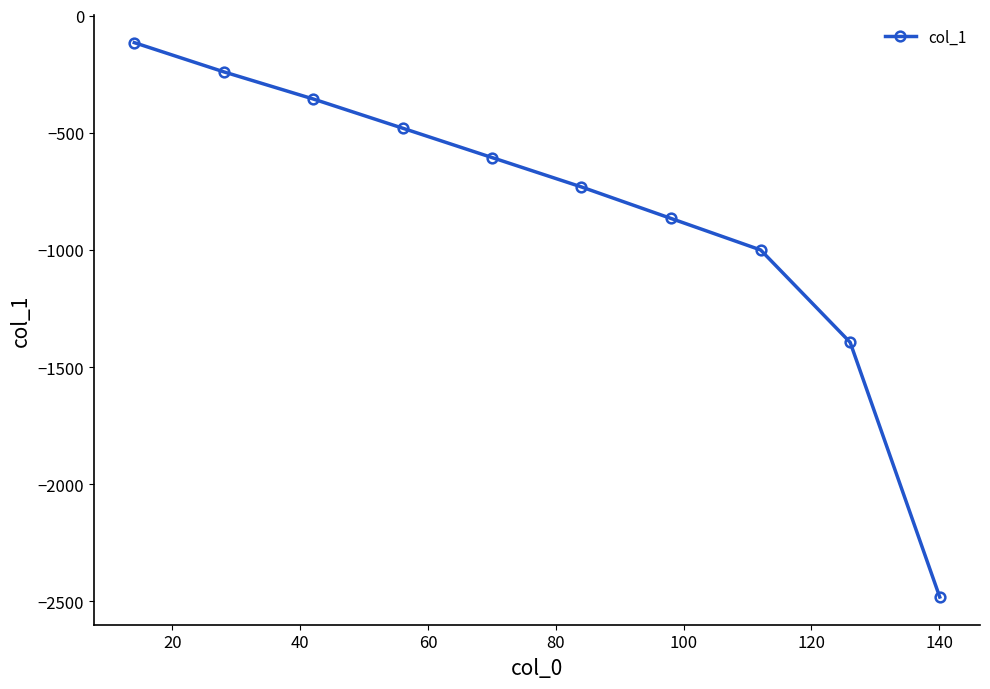

What is the value of the 7th point from the left?

-865.4